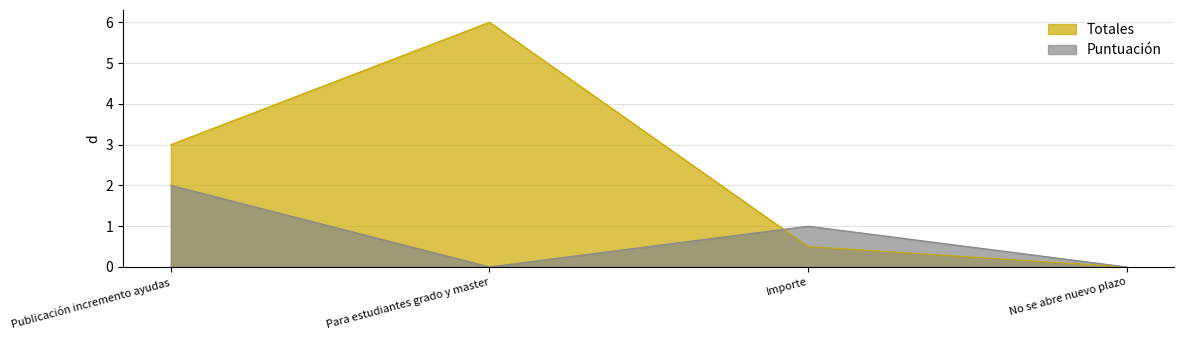

Which category has the lowest value in the Totales series?

No se abre nuevo plazo